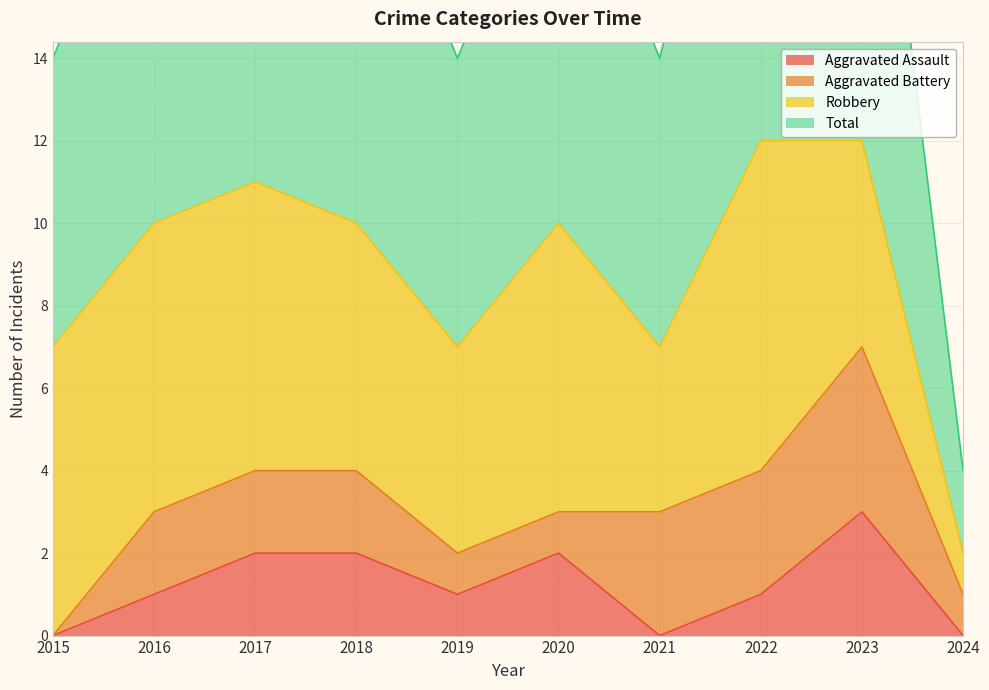

Read the Aggravated Assault value at 2020.

2